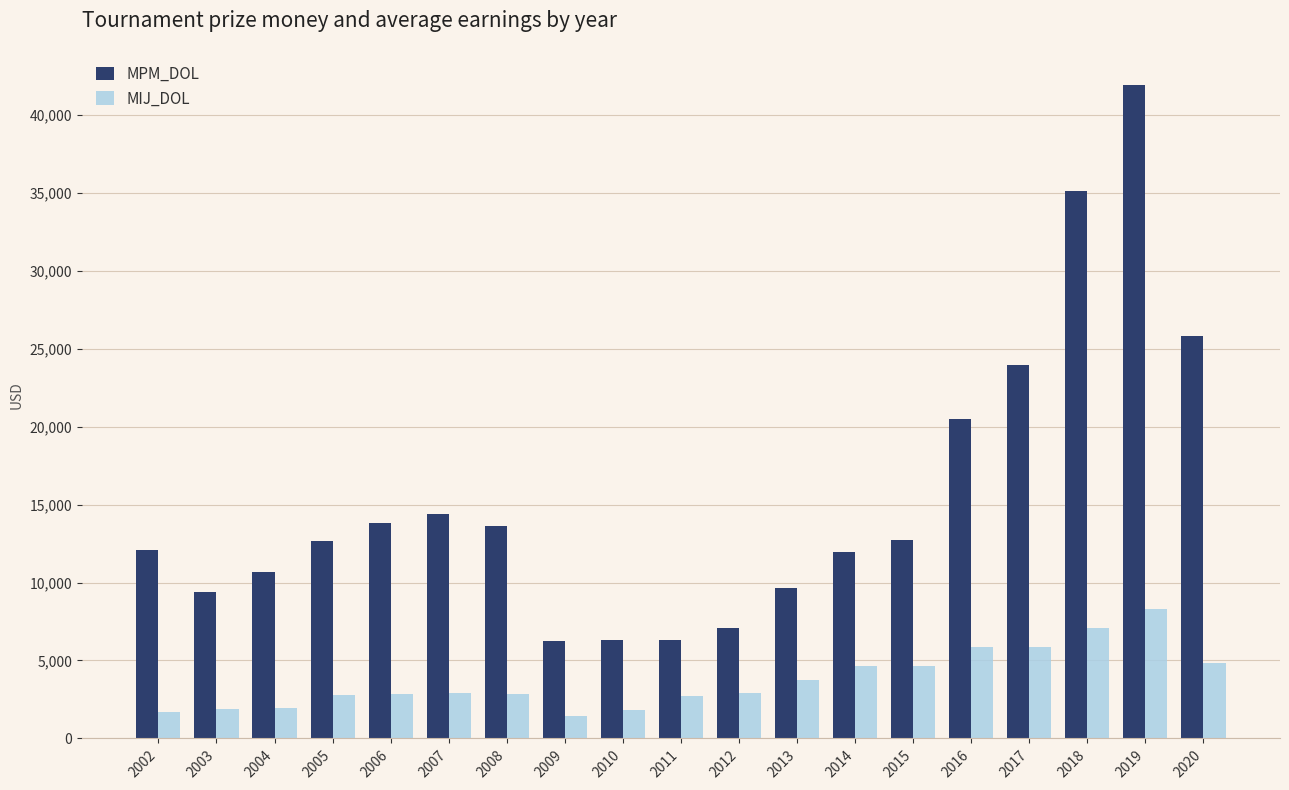

How many bars are there in total?

38